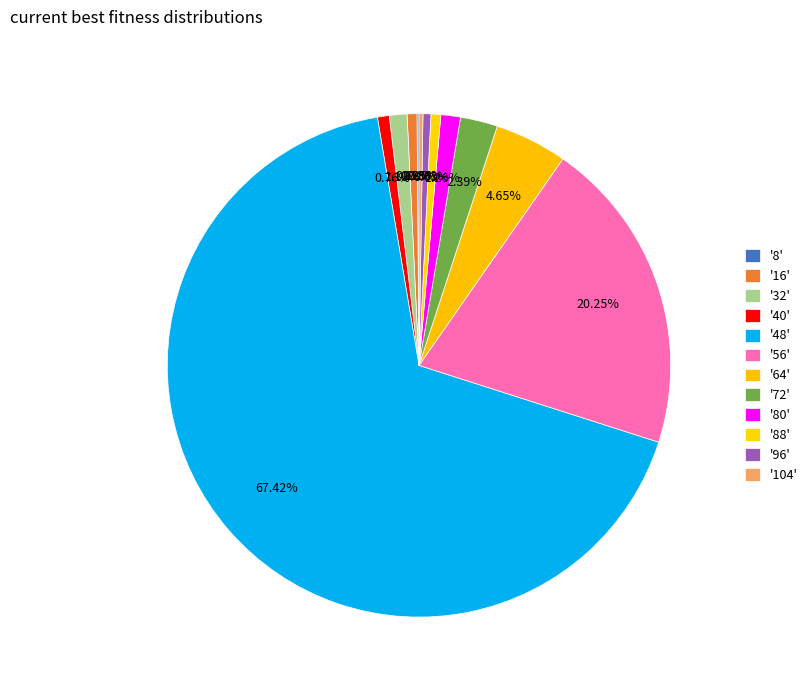

Which slice is the smallest?

8